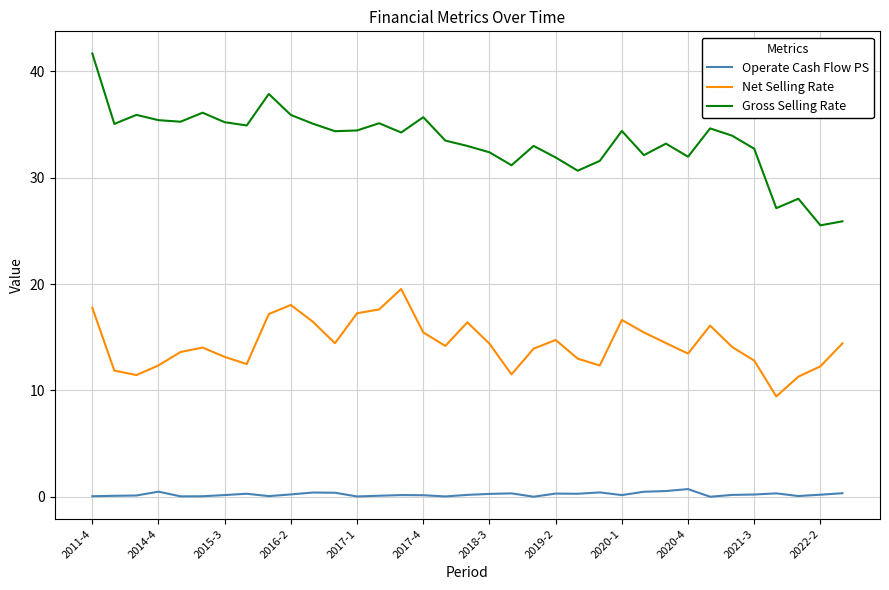

How many lines are shown in the chart?

3